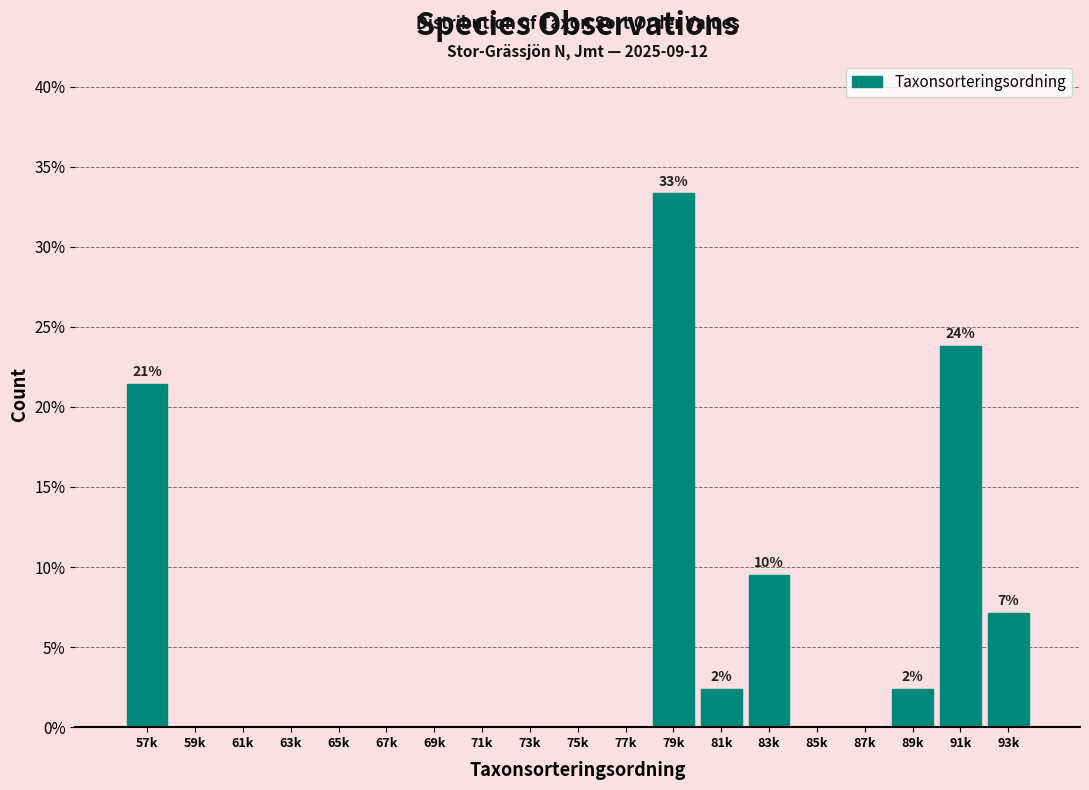

Reading left to right, what are all the values shown in this chart?

57k=21.4	59k=0.0	61k=0.0	63k=0.0	65k=0.0	67k=0.0	69k=0.0	71k=0.0	73k=0.0	75k=0.0	77k=0.0	79k=33.3	81k=2.4	83k=9.5	85k=0.0	87k=0.0	89k=2.4	91k=23.8	93k=7.1